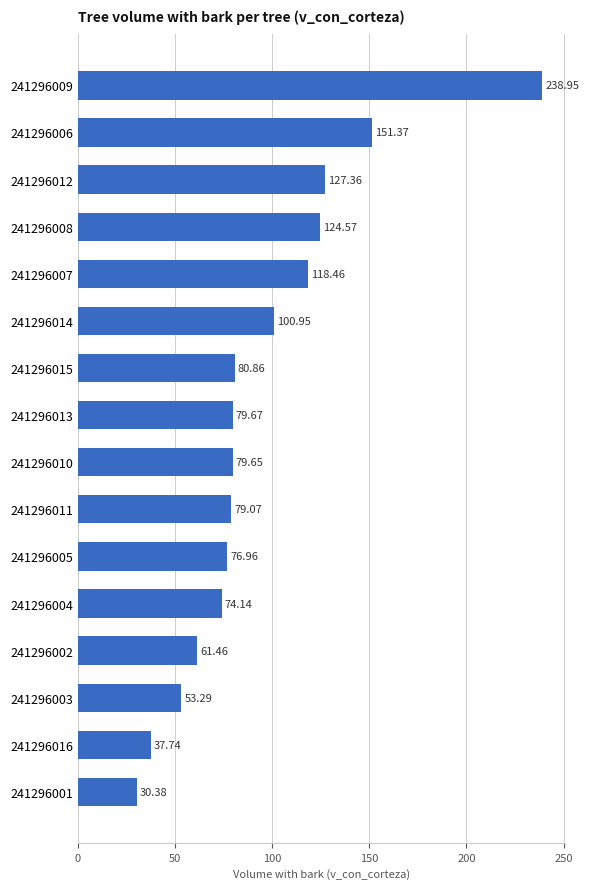

What is the difference between the values at 241296014 and 241296016?

63.2